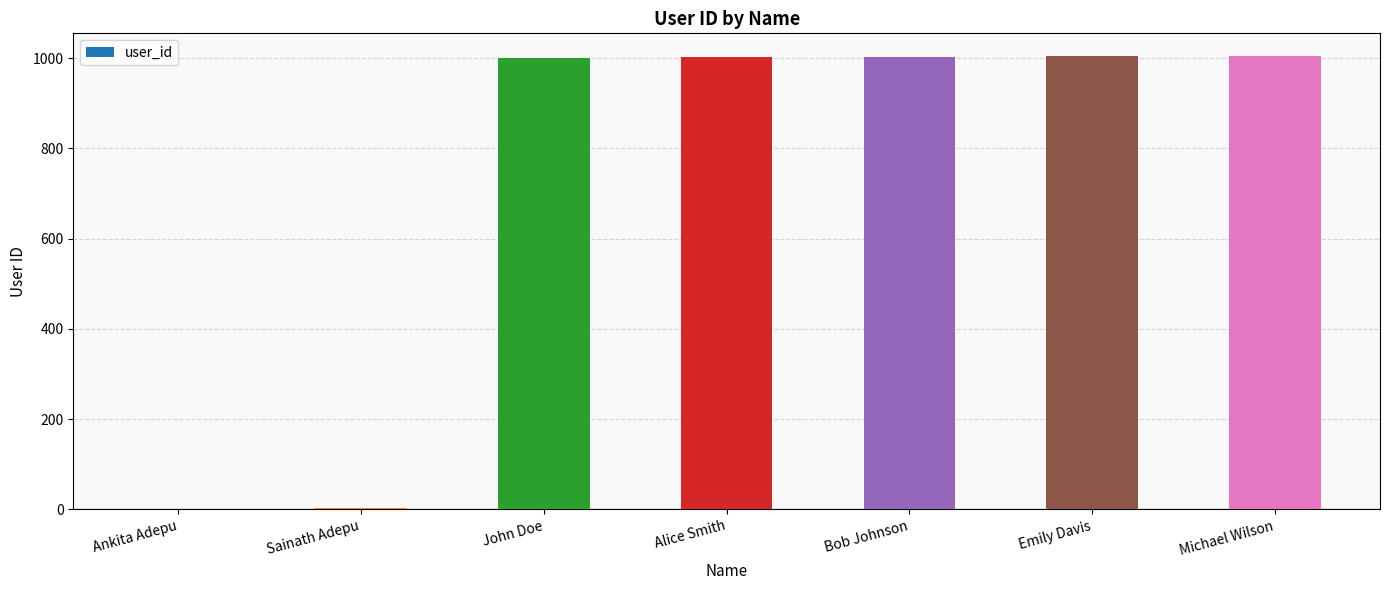

What is the sum of the values at Bob Johnson and Alice Smith?

2005